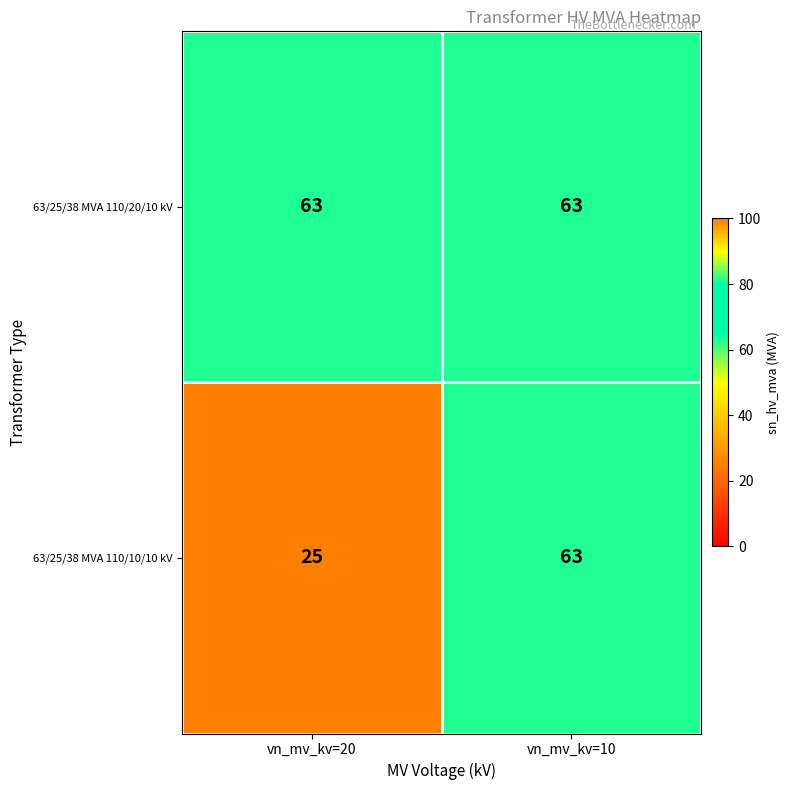

Reading left to right, transcribe all the data shown in this chart.

63/25/38 MVA 110/20/10 kV: 63	63
63/25/38 MVA 110/10/10 kV: 25	63